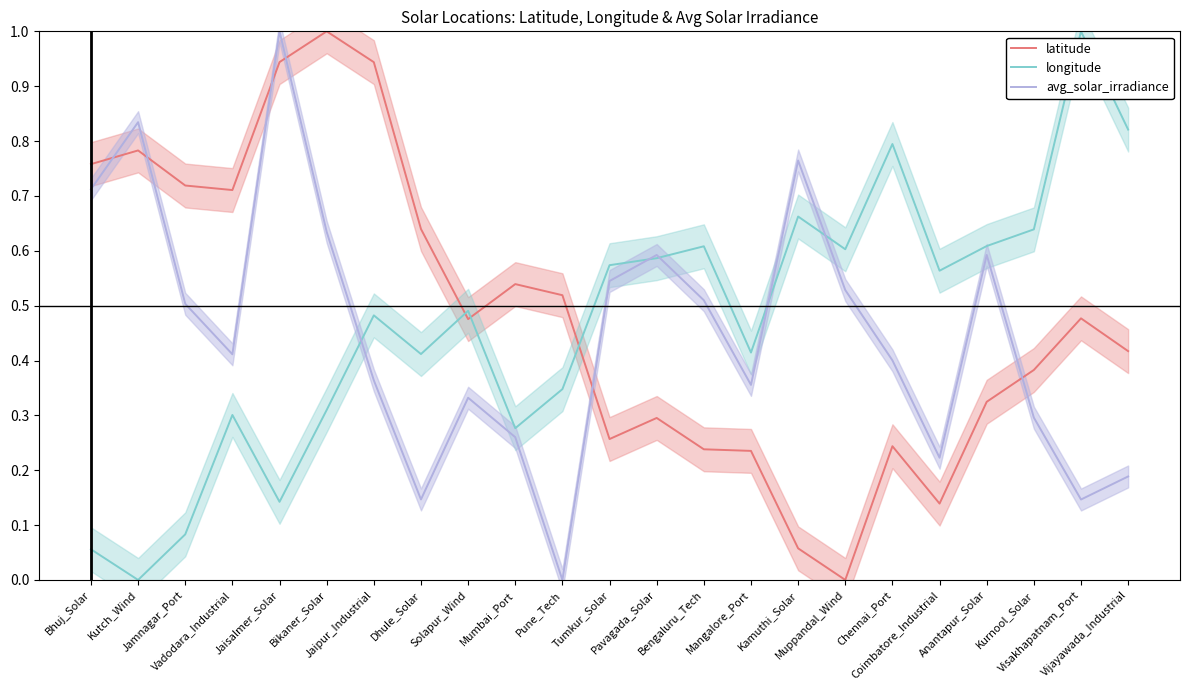

True or false: longitude has more than 1 interior local peaks.

True